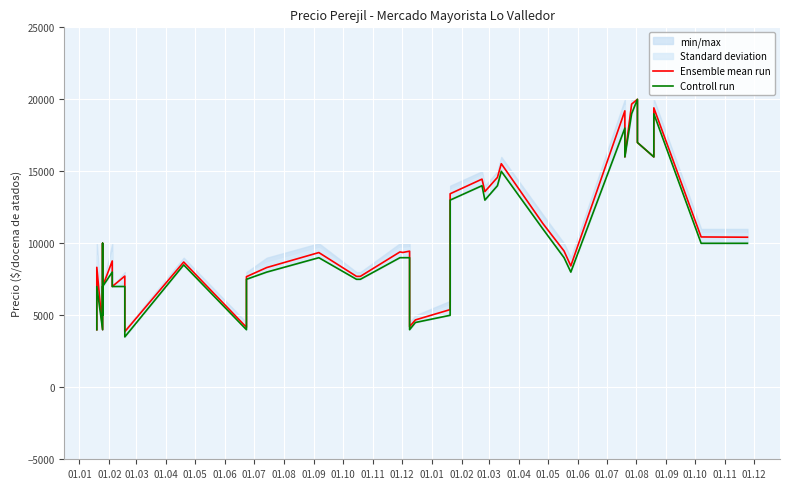

True or false: Controll run has more than 0 points higher than both neighbors.

True